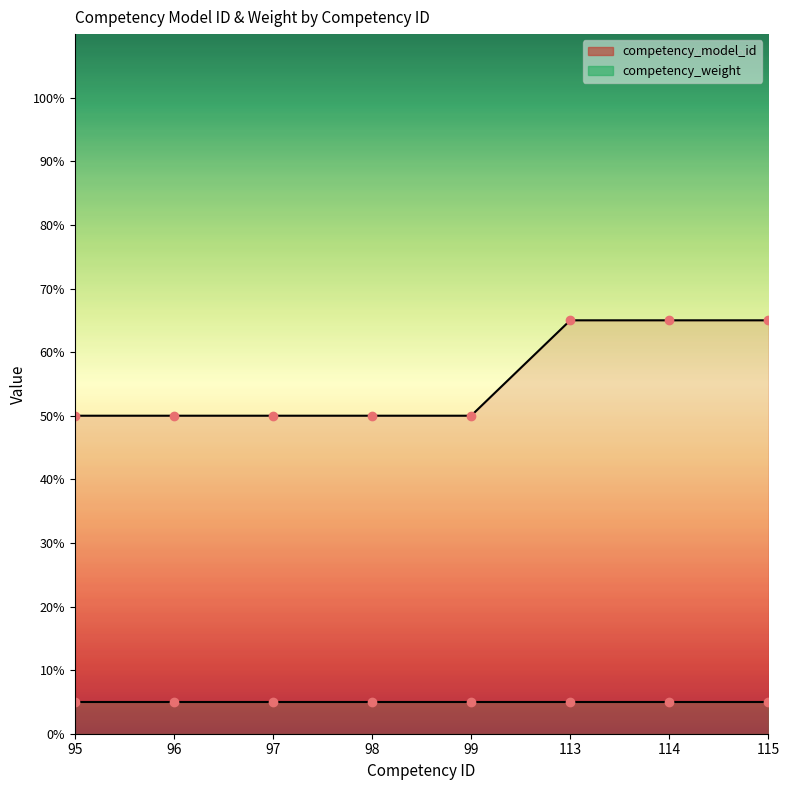

What is the greatest value displayed?

65